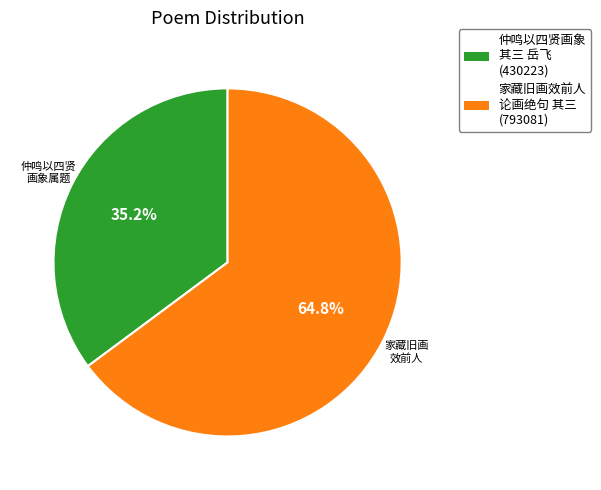

Combined, do 家藏旧画效前人 论画绝句 其三 (793081) and 仲鸣以四贤画象 其三 岳飞 (430223) account for over 50%?

Yes